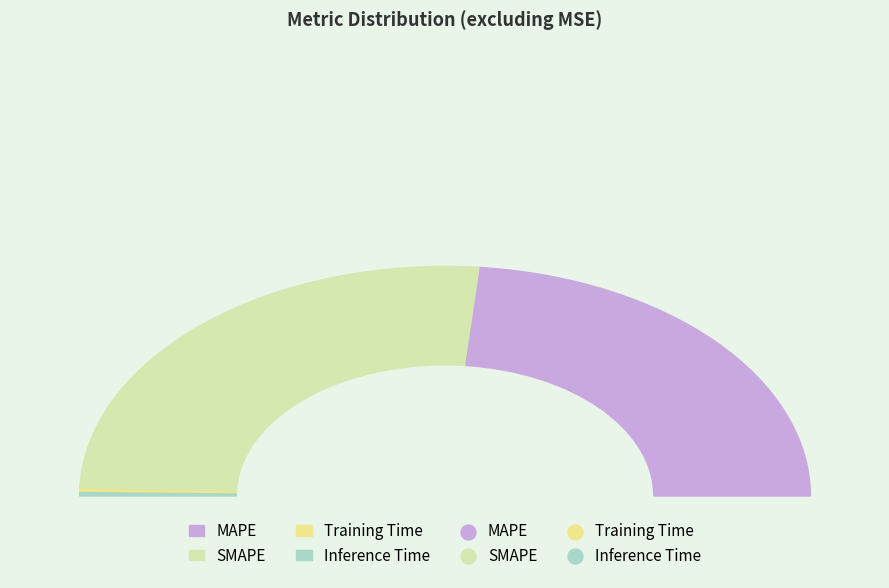

How many segments does this pie chart have?

4